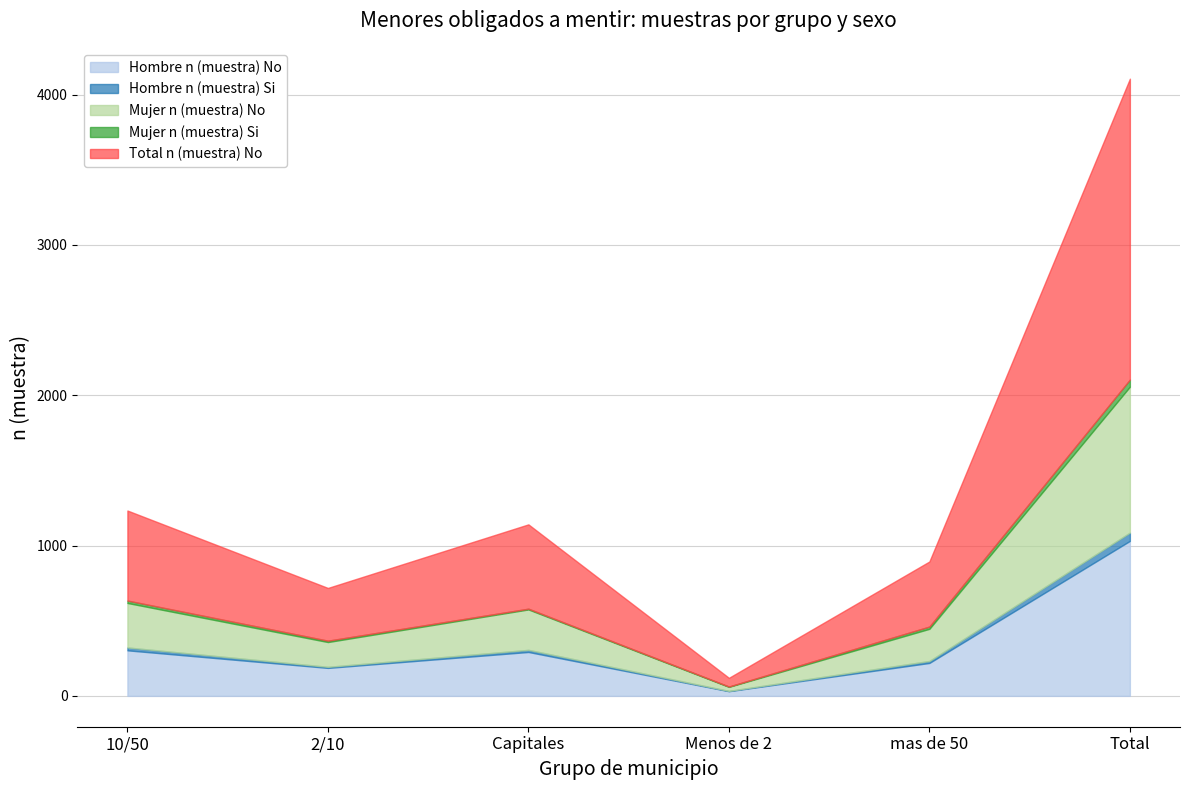

Reading left to right, what are all the values shown in this chart?

Hombre n (muestra) No: 303	186	292	31	219	1031
Hombre n (muestra) Si: 19	7	14	2	13	55
Mujer n (muestra) No: 296	165	269	27	214	971
Mujer n (muestra) Si: 16	9	5	2	15	47
Total n (muestra) No: 599	351	561	58	433	2002